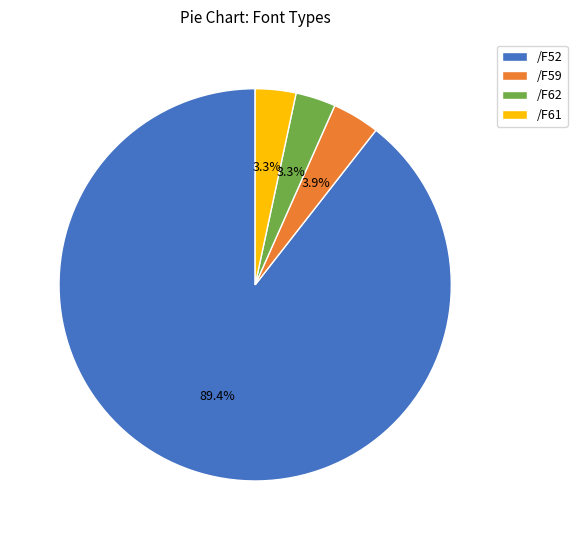

Which category has the biggest portion of the pie?

/F52